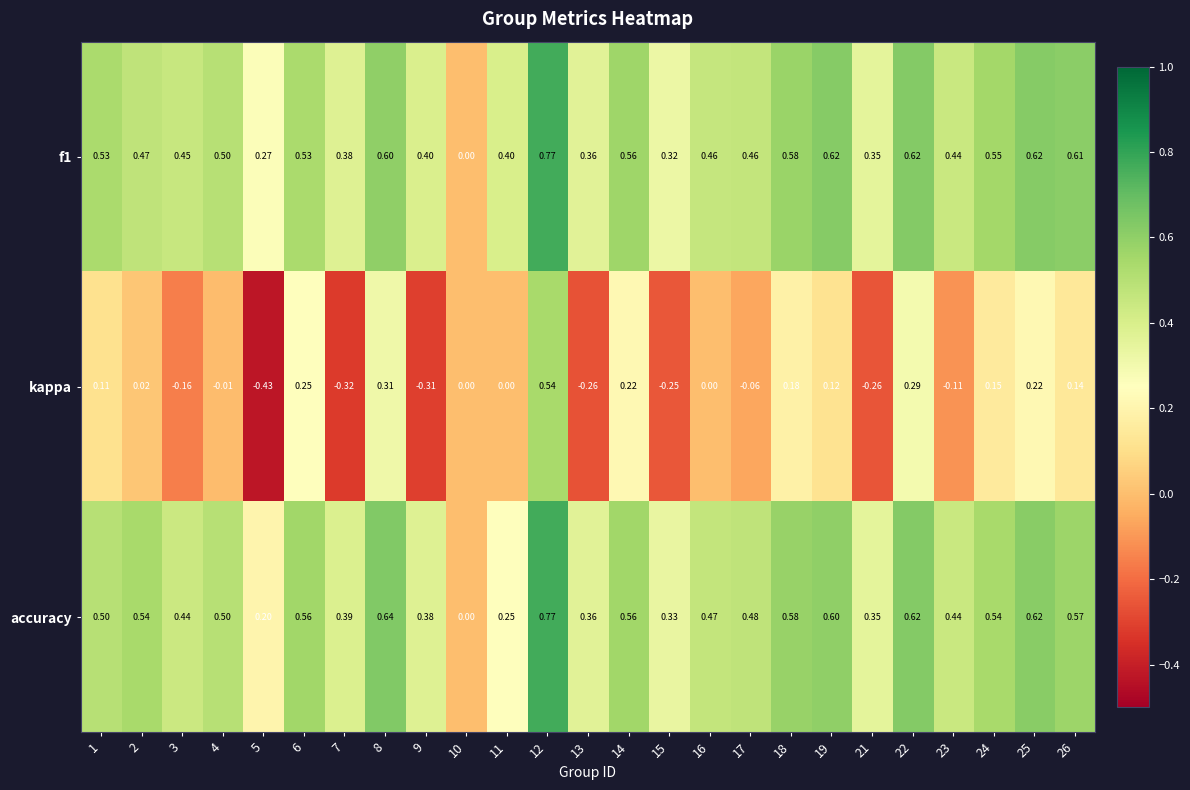

Which series has the widest spread of values?

kappa